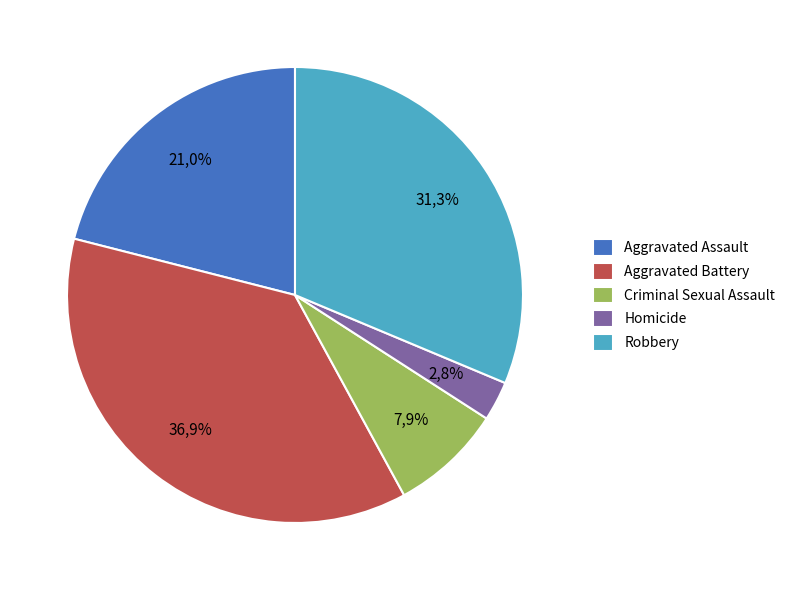

Rank the categories by value from highest to lowest.

Aggravated Battery, Robbery, Aggravated Assault, Criminal Sexual Assault, Homicide